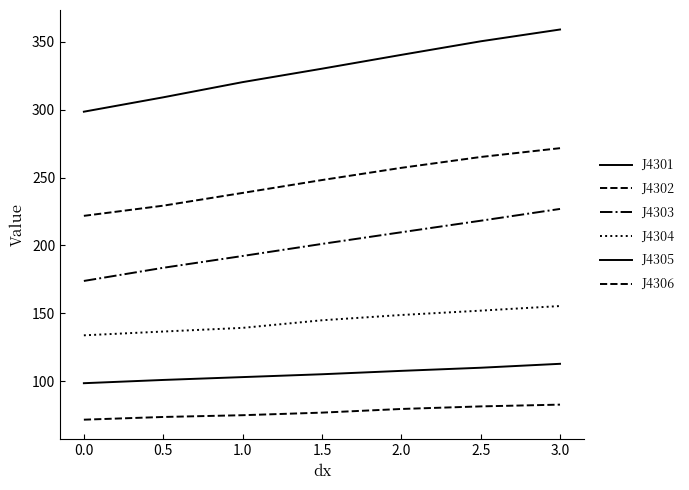

Does the chart have visible grid lines?

No